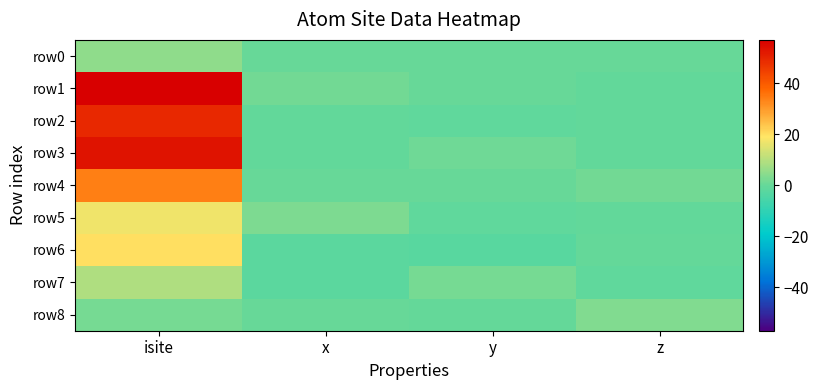

Reading left to right, list all the values displayed in this chart.

row0: isite=5.0	x=0.0	y=0.0	z=0.0
row1: isite=57.0	x=1.5	y=-0.0	z=-0.5
row2: isite=49.0	x=-0.7	y=-1.3	z=-0.5
row3: isite=53.0	x=-0.8	y=1.3	z=-0.5
row4: isite=34.0	x=0.0	y=0.0	z=1.6
row5: isite=17.0	x=2.7	y=-1.1	z=-0.7
row6: isite=20.0	x=-1.8	y=-2.5	z=-0.1
row7: isite=9.0	x=-2.1	y=1.8	z=-1.2
row8: isite=2.0	x=0.1	y=-0.4	z=3.2